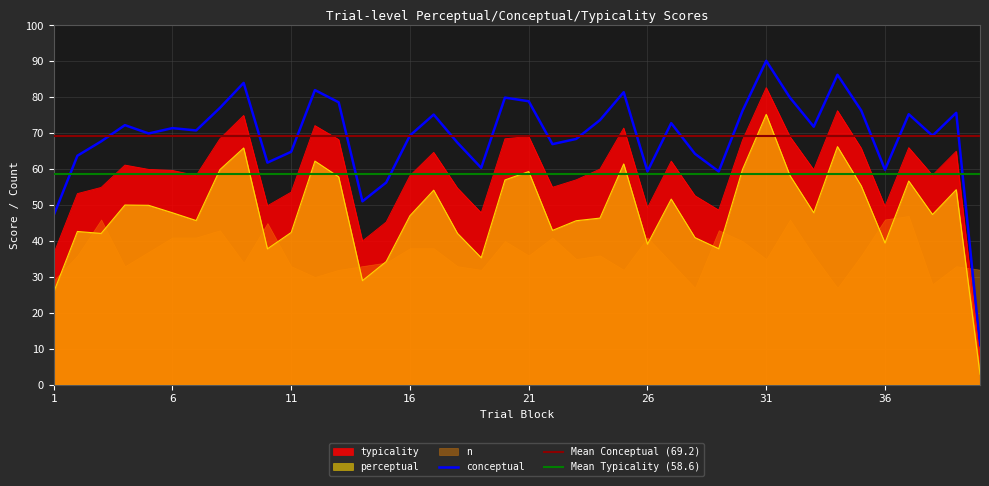

What is the minimum value for perceptual?

2.9